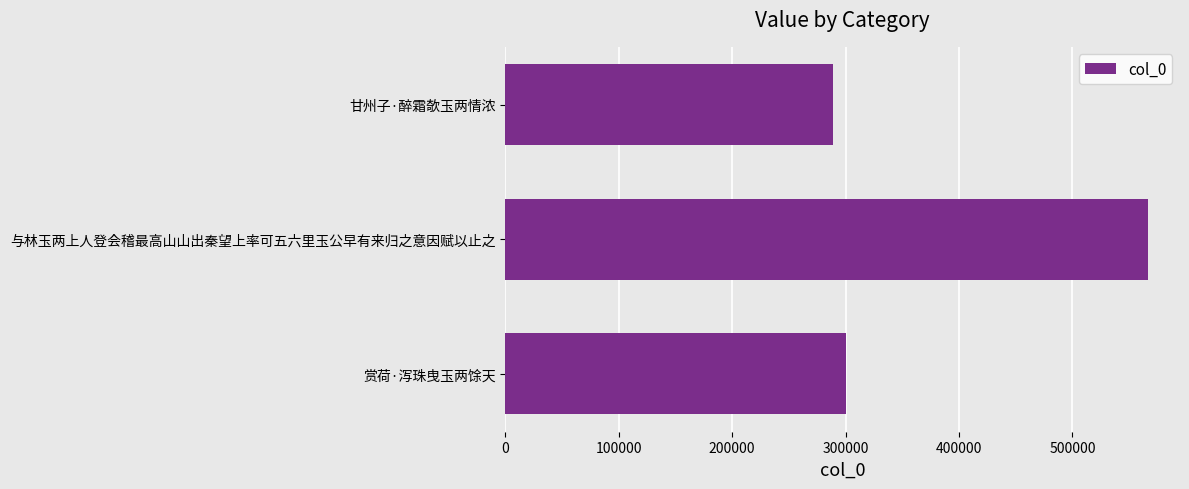

How many data points does each series have?

3